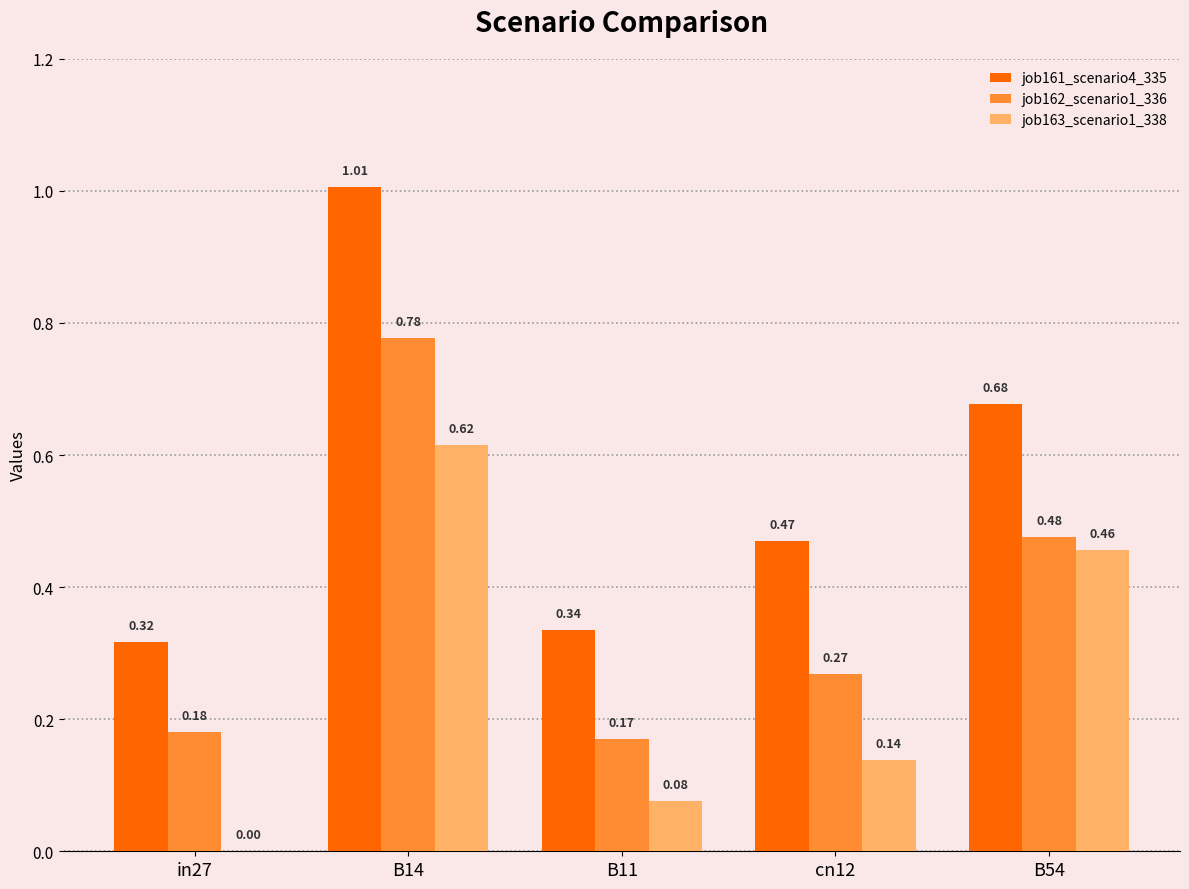

Which category has the highest value in the job162_scenario1_336 series?

B14